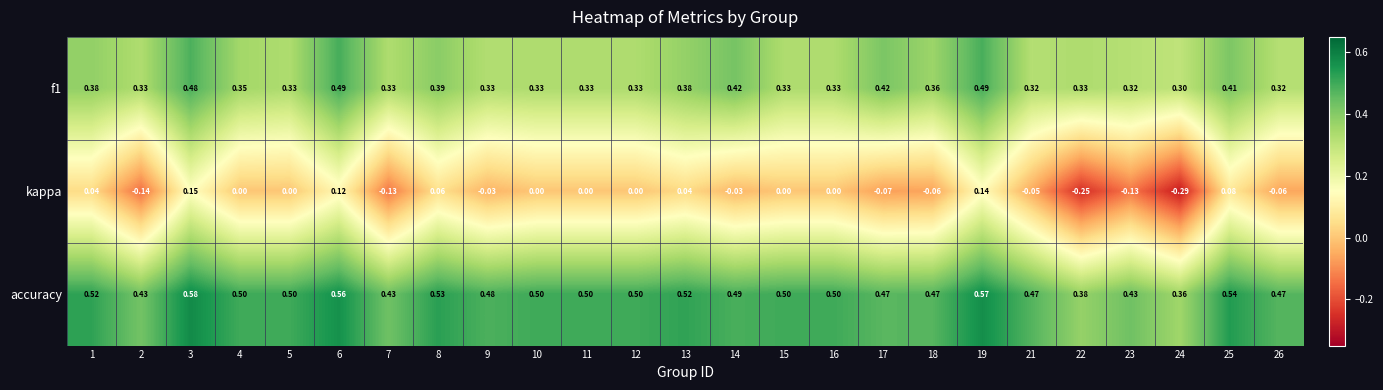

List the series in order of their overall mean, highest first.

accuracy, f1, kappa